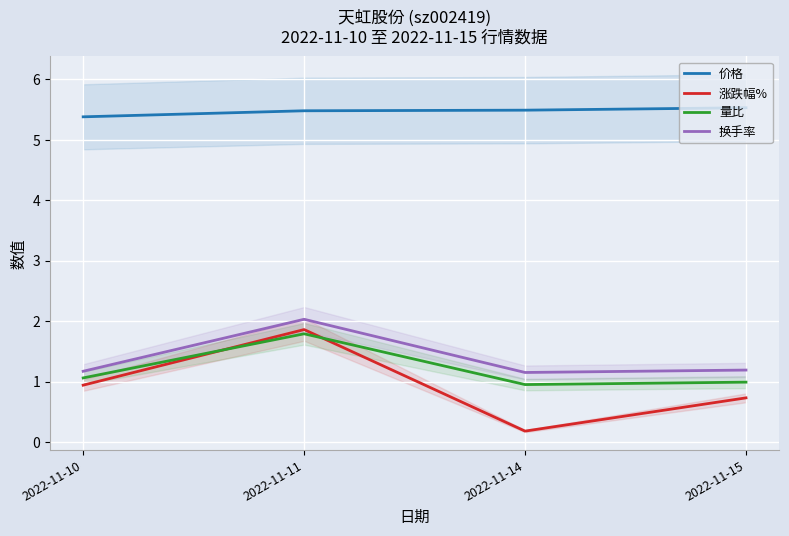

True or false: 换手率 and 涨跌幅% intersect in this chart.

False